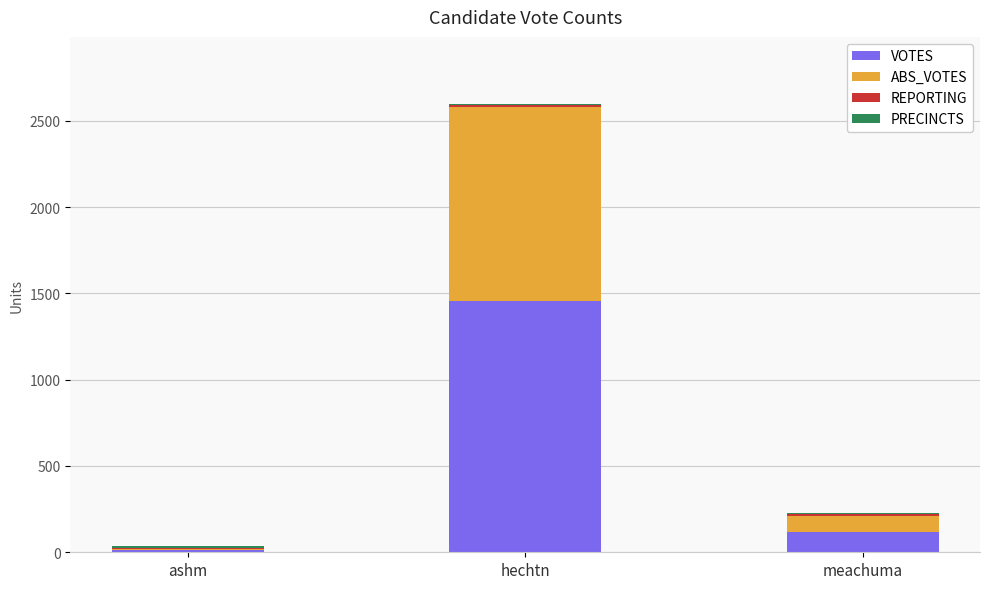

At which label is VOTES closest to 736?

meachuma